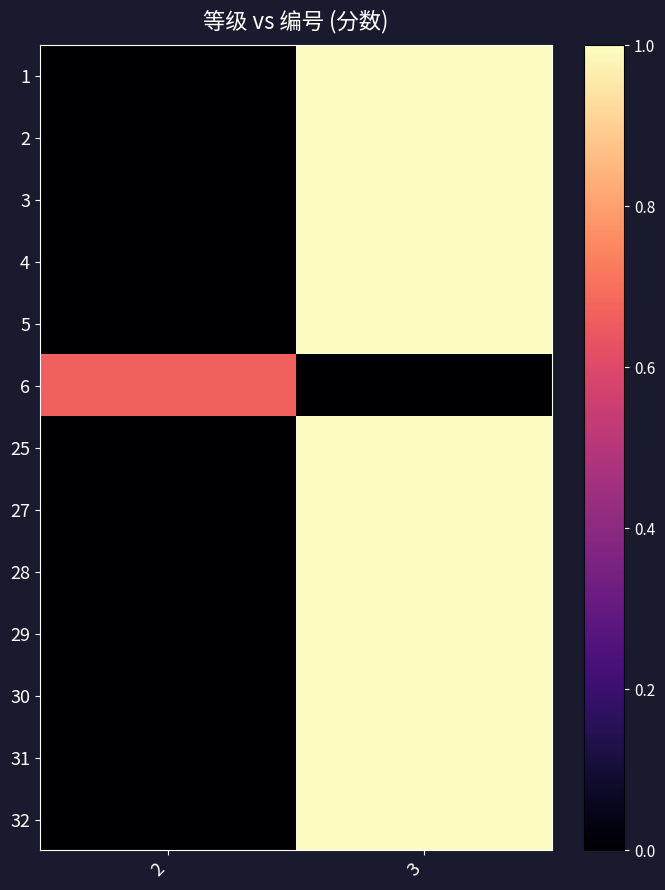

What is the spread (max minus min) of values at 3?

12